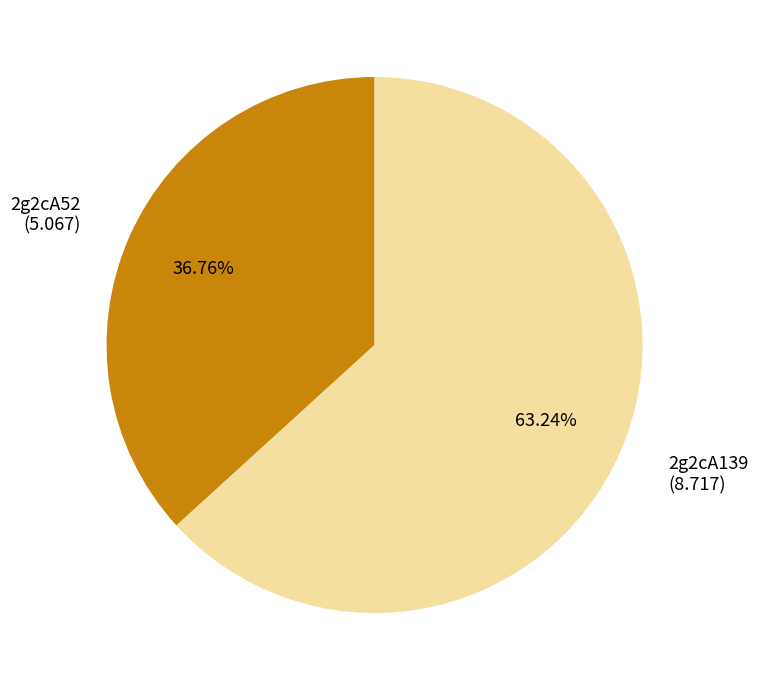

Combined, do 2g2cA52 and 2g2cA139 account for over 50%?

Yes